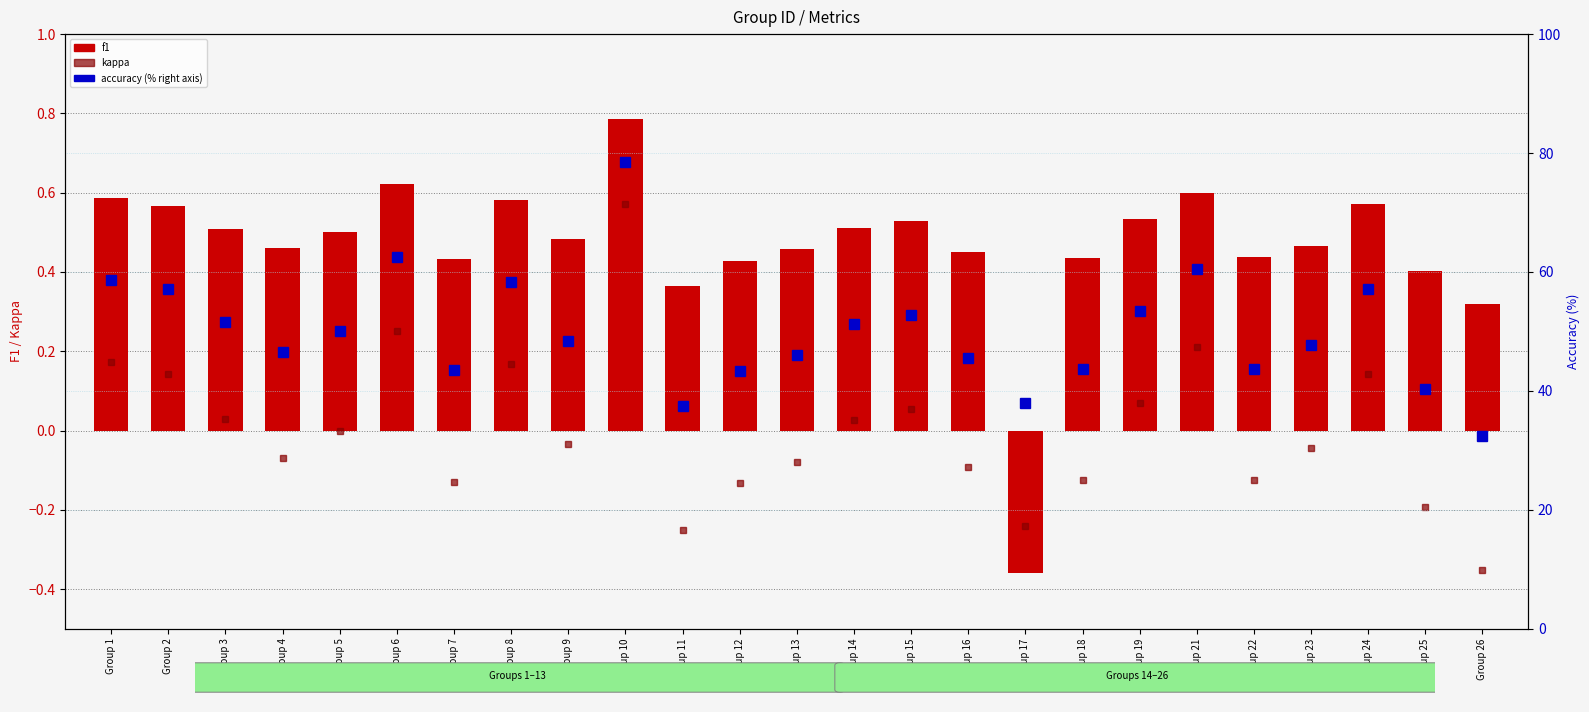

Are the bars grouped side by side (vs. stacked)?

Yes